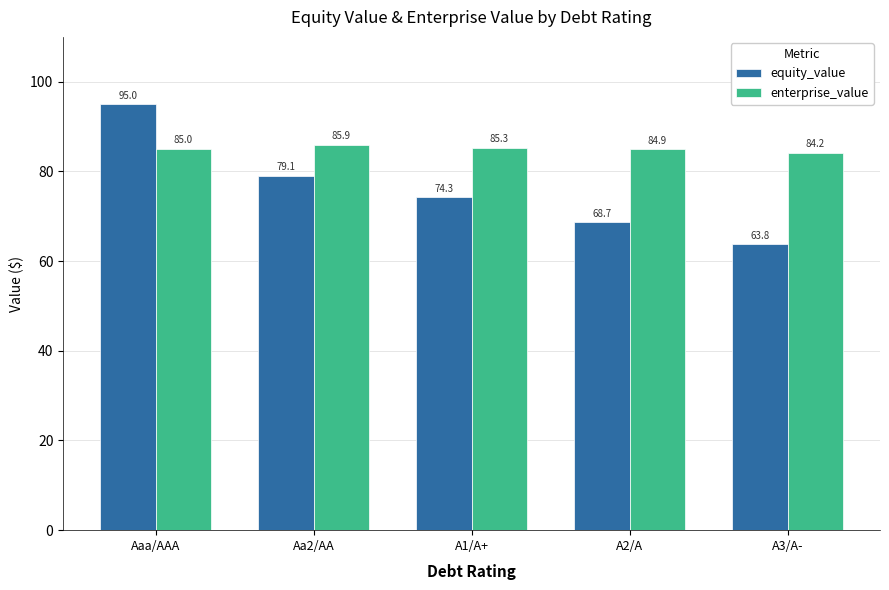

What is the value of the equity_value bar at the 5th from the left?

63.8